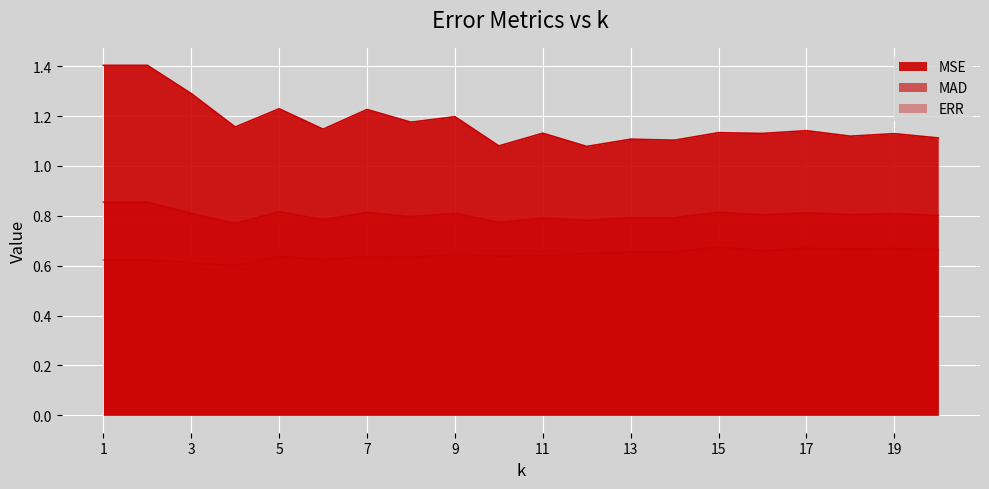

Read the ERR value at 2.

0.6